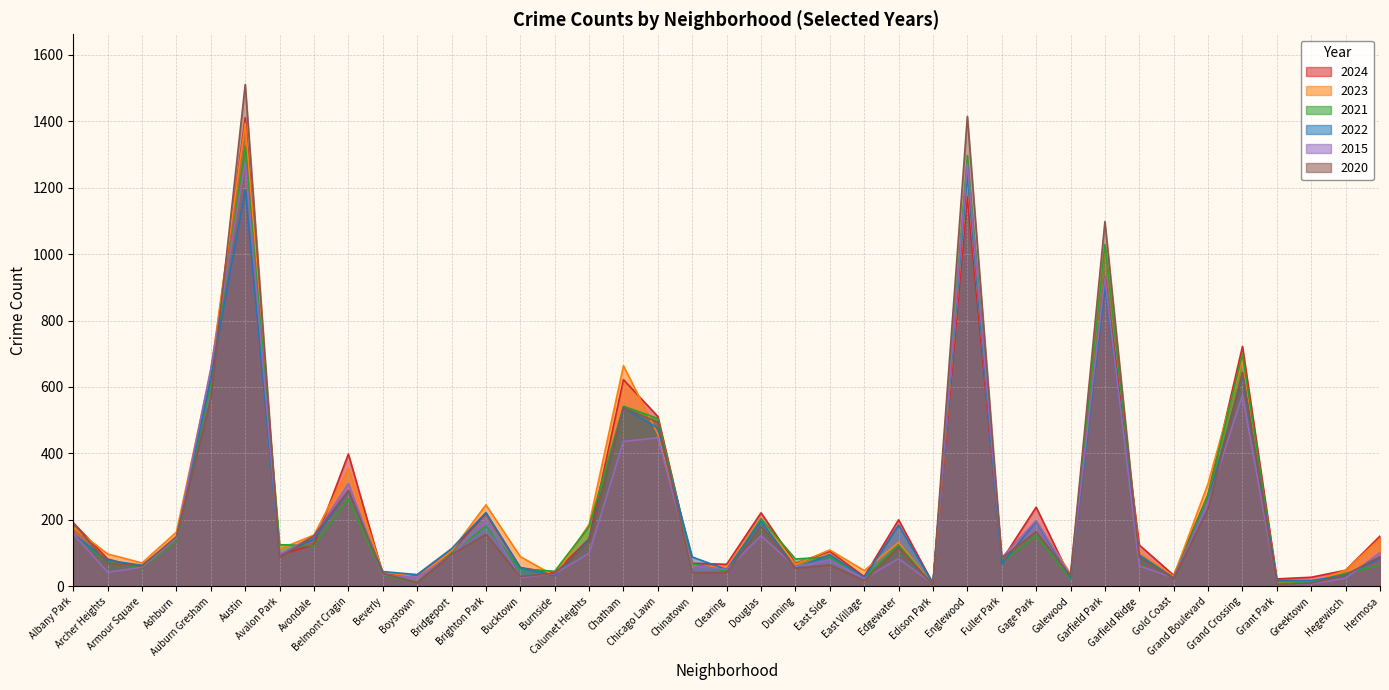

What is the difference between the maximum and minimum values in the 2022 series?

1229